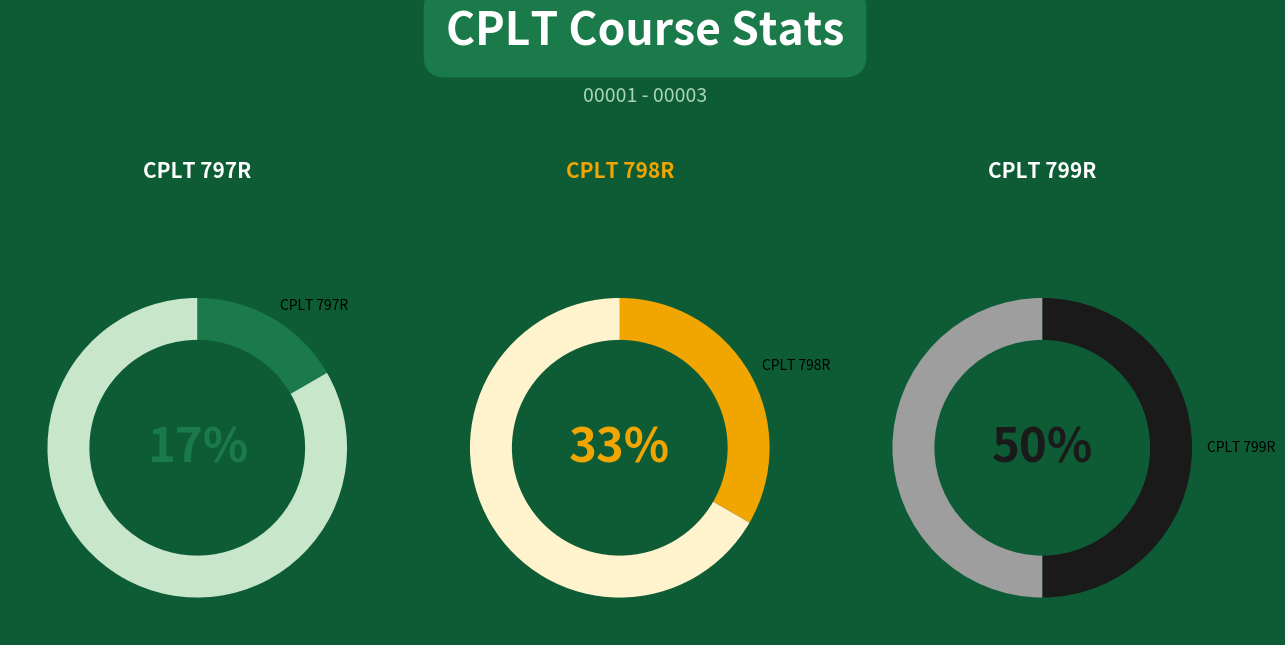

To the nearest percent, what percentage of the pie is CPLT 799R?

50%